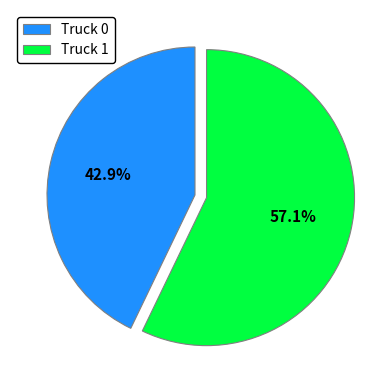

To the nearest percent, what percentage of the pie is Truck 0?

43%